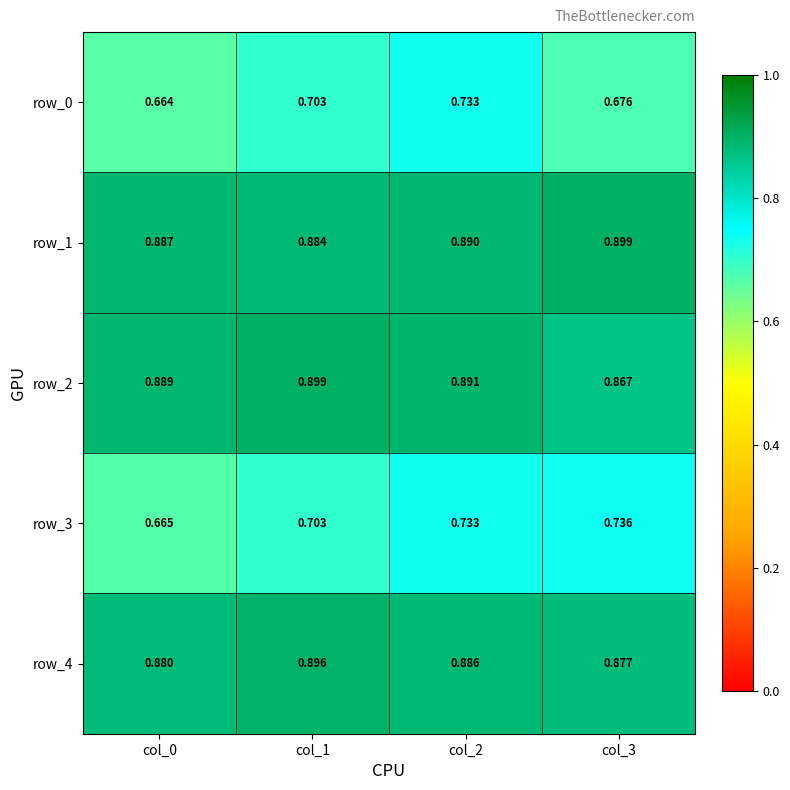

Reading left to right, transcribe all the data shown in this chart.

row_0: 0.7	0.7	0.7	0.7
row_1: 0.9	0.9	0.9	0.9
row_2: 0.9	0.9	0.9	0.9
row_3: 0.7	0.7	0.7	0.7
row_4: 0.9	0.9	0.9	0.9